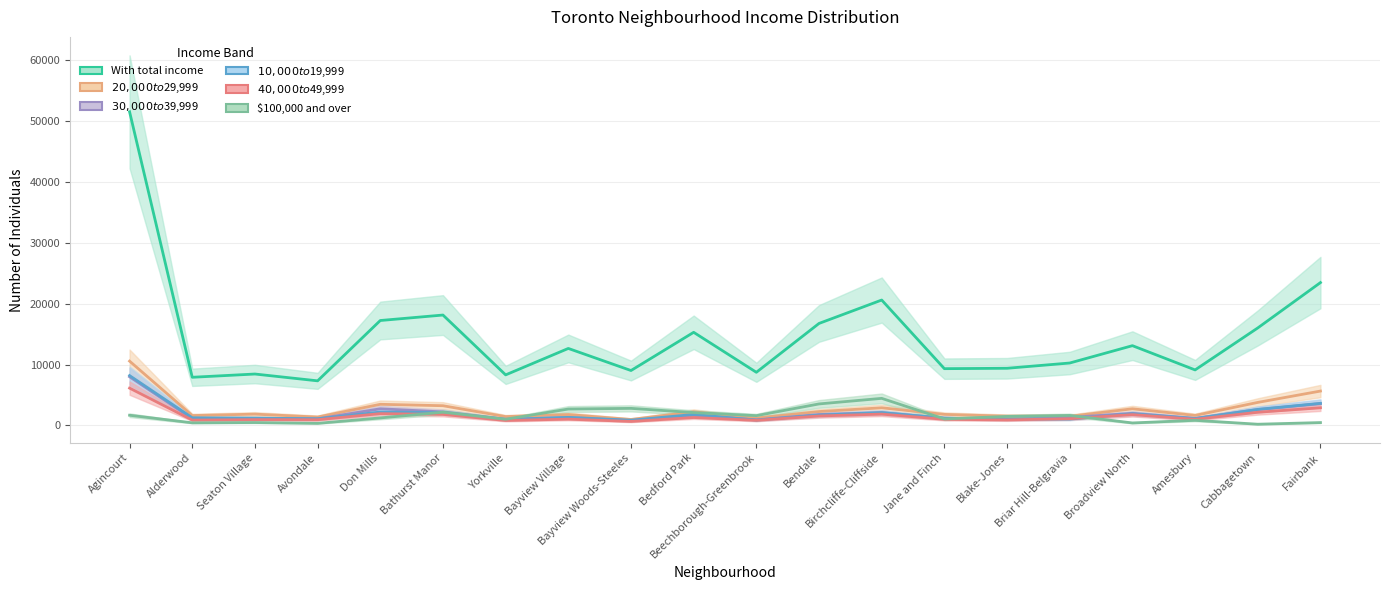

Rank the categories by $40,000 to $49,999 value from lowest to highest.

Bayview Woods-Steeles, Yorkville, Beechborough-Greenbrook, Alderwood, Blake-Jones, Avondale, Seaton Village, Jane and Finch, Amesbury, Bayview Village, Briar Hill-Belgravia, Bedford Park, Bendale, Broadview North, Bathurst Manor, Birchcliffe-Cliffside, Don Mills, Cabbagetown, Fairbank, Agincourt